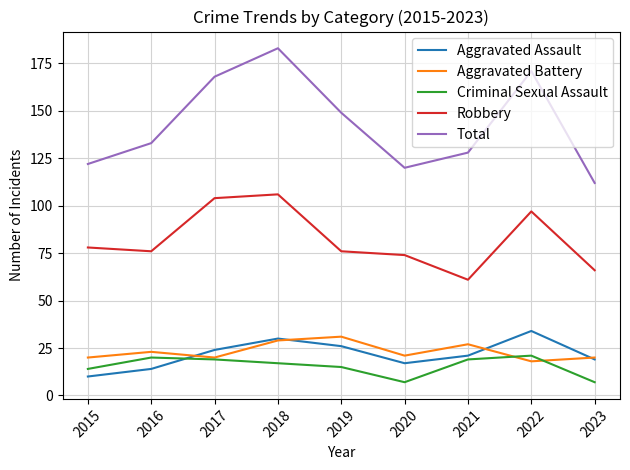

What is the difference between the highest and lowest values at 2020?

113